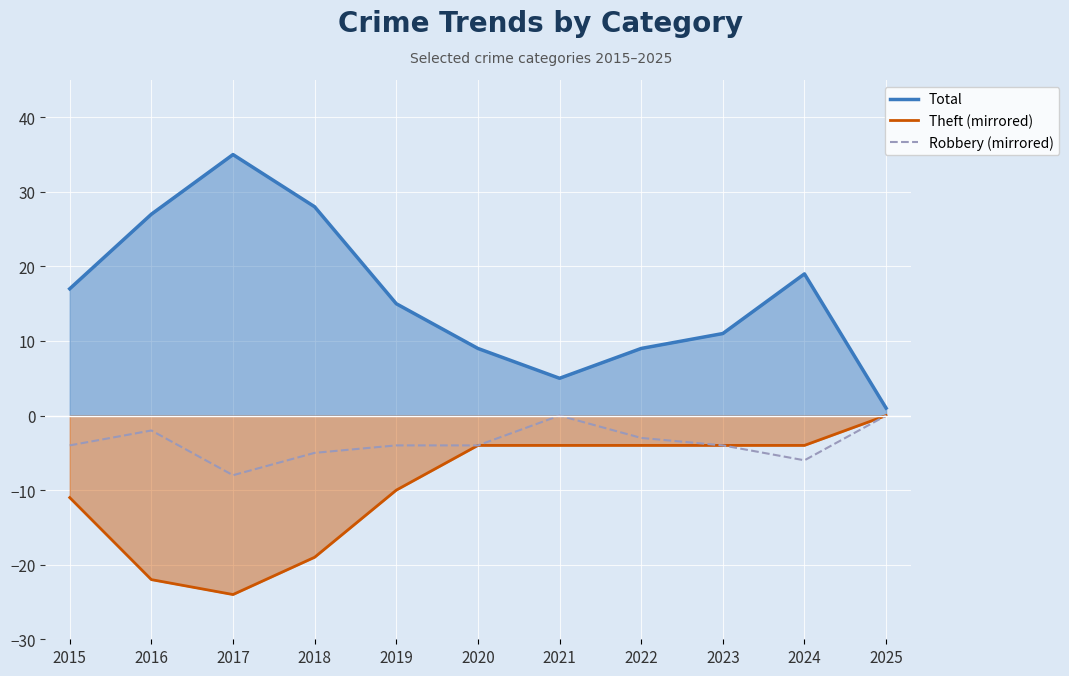

How many values in Theft (mirrored) are below zero?

10